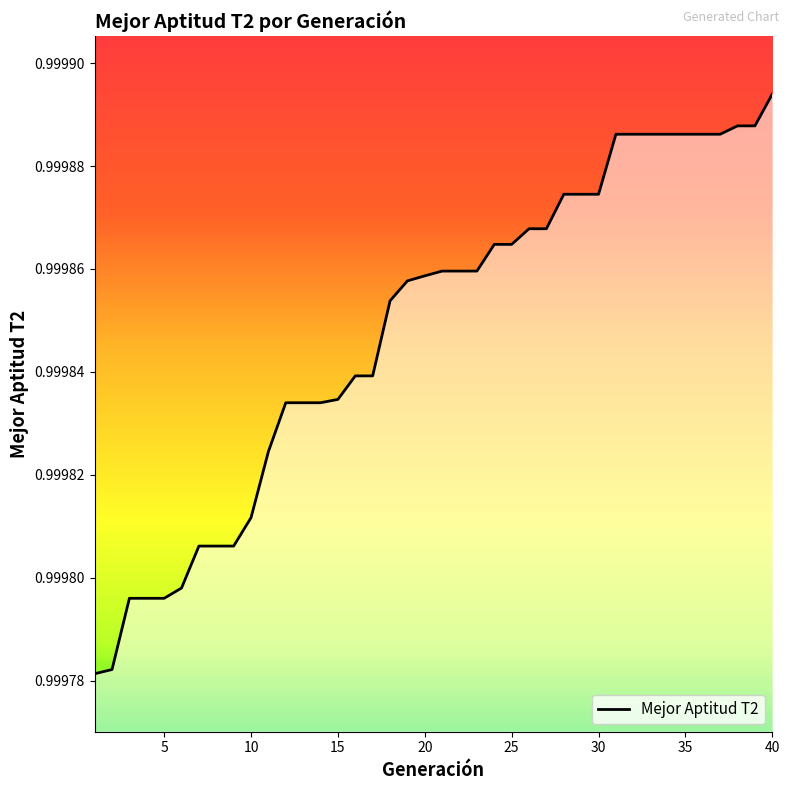

How many lines are shown in the chart?

1